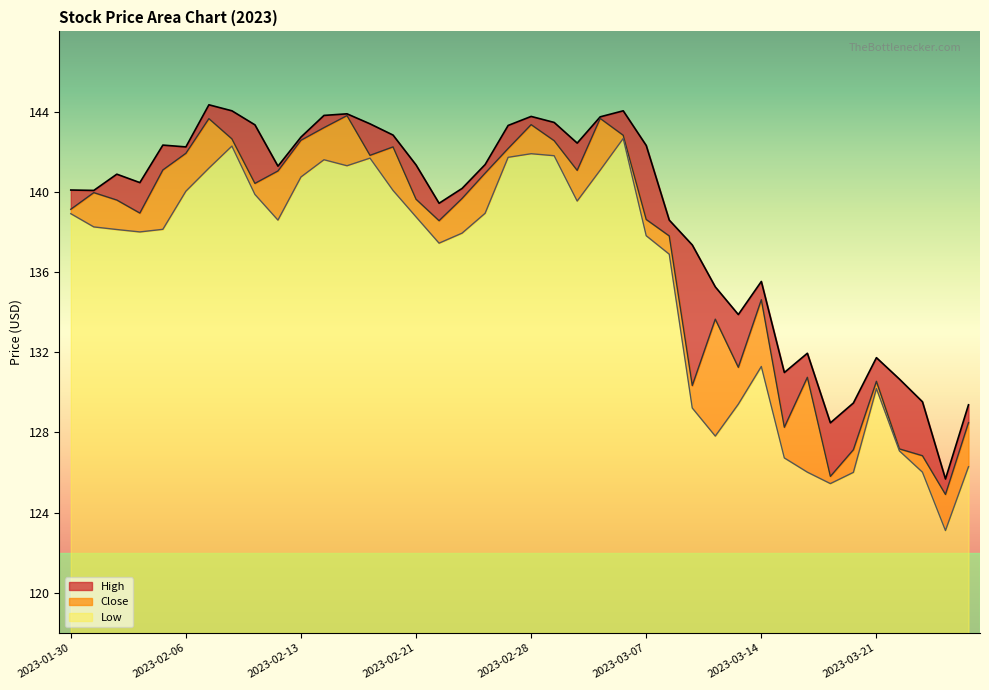

At which label is High closest to 135?

2023-03-10